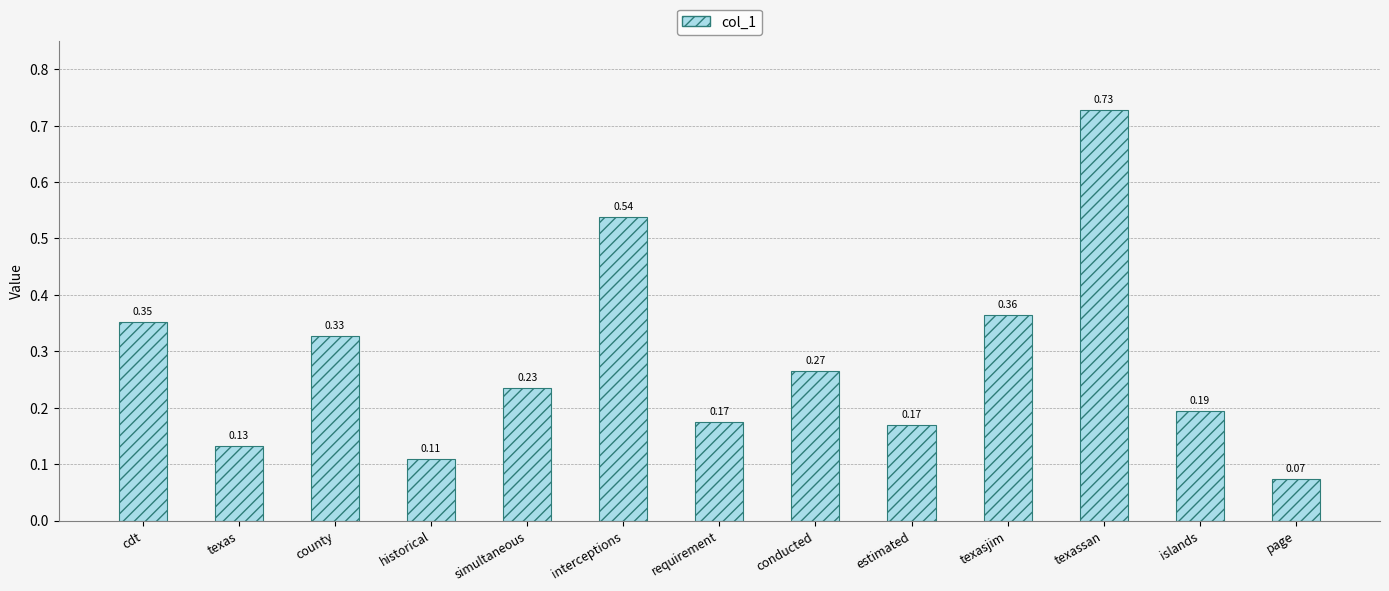

Where is the data nearest to the value 0?

page